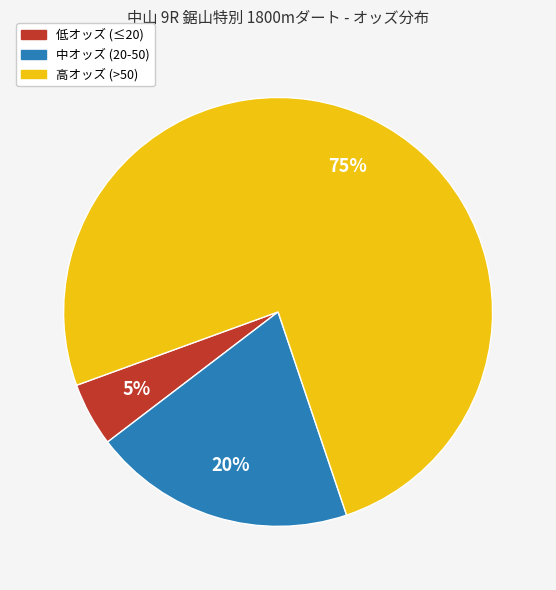

What is the largest slice in the pie chart?

高オッズ (>50)